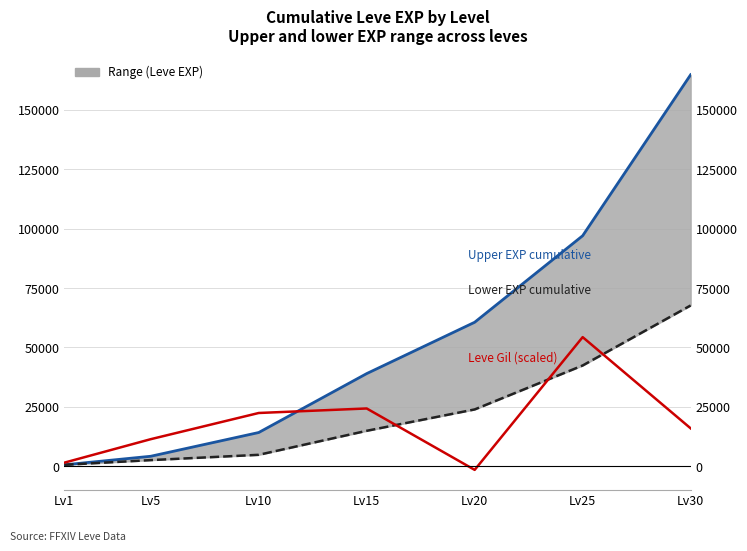

What is the difference between the second highest and minimum values in the Leve Gil (scaled) series?

25834.1